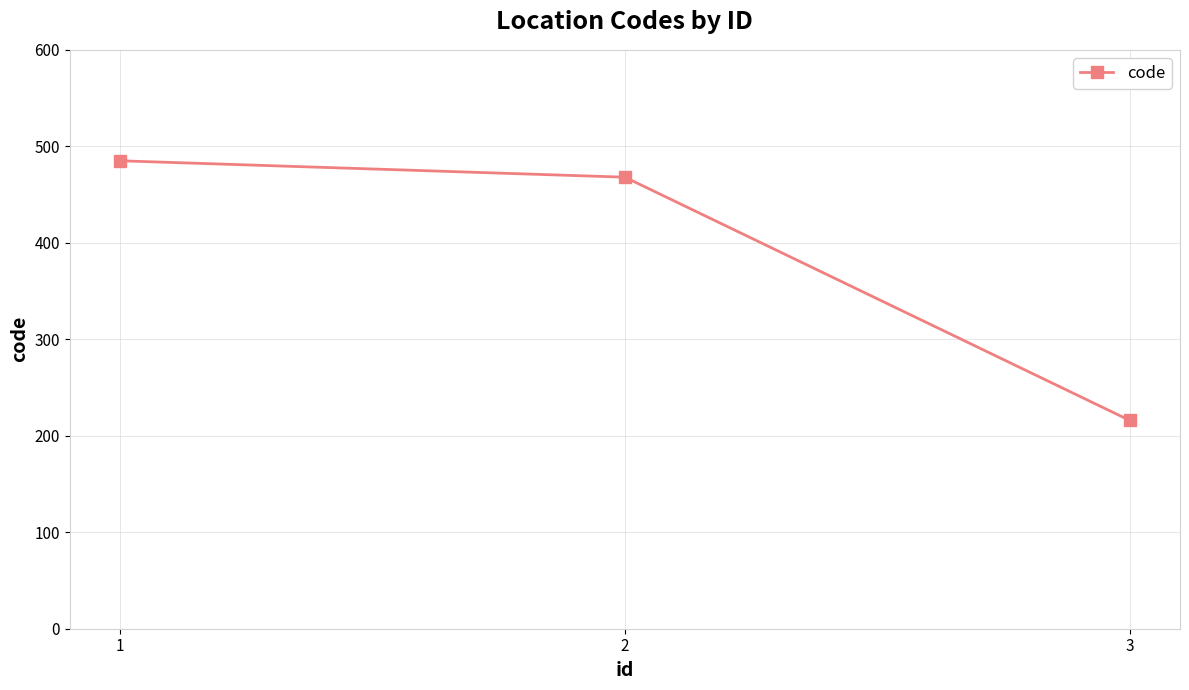

How many distinct data groups are displayed?

1